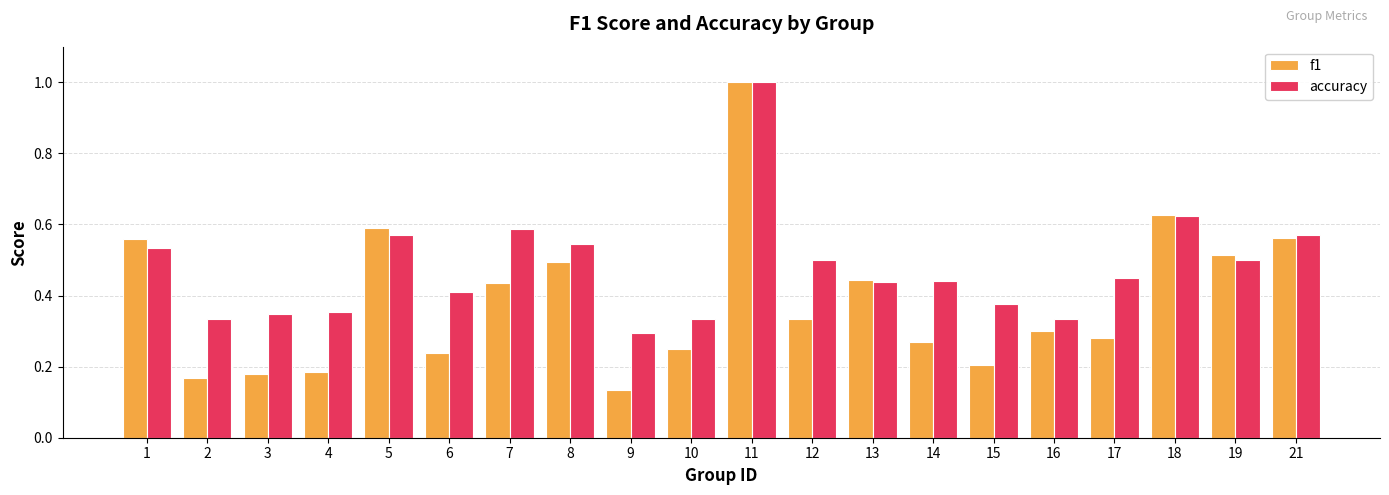

What are all the series names shown in the legend?

f1, accuracy